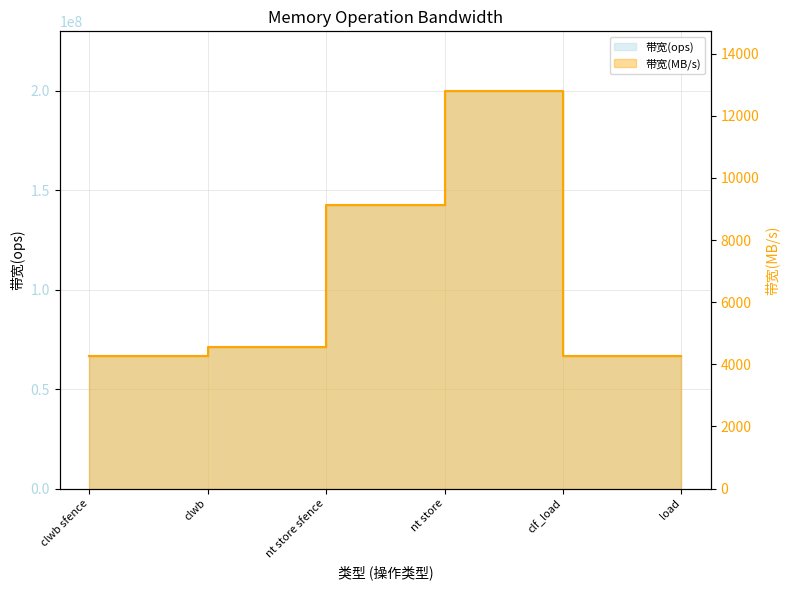

What is the maximum value for 带宽(MB/s)?

12800